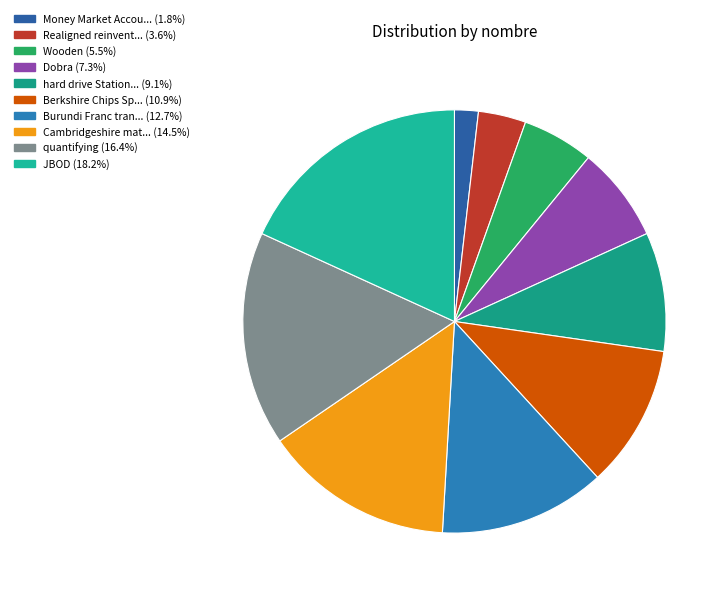

Does any single category account for the majority?

No